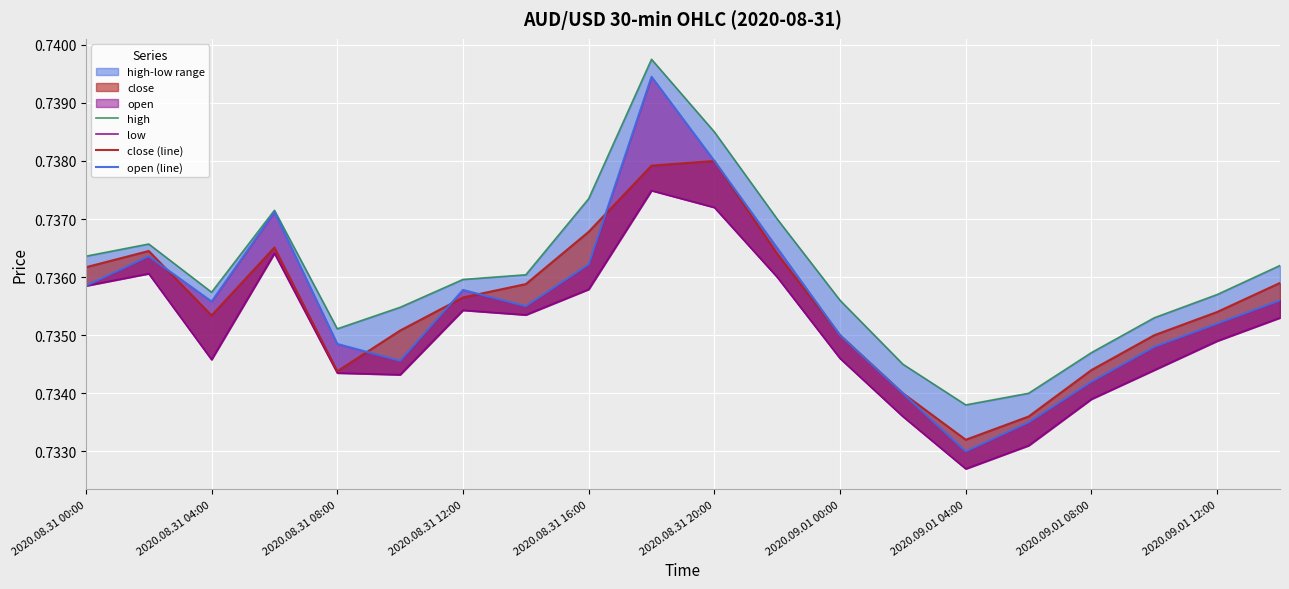

What position from the left is 2020.09.01 08:00?

17